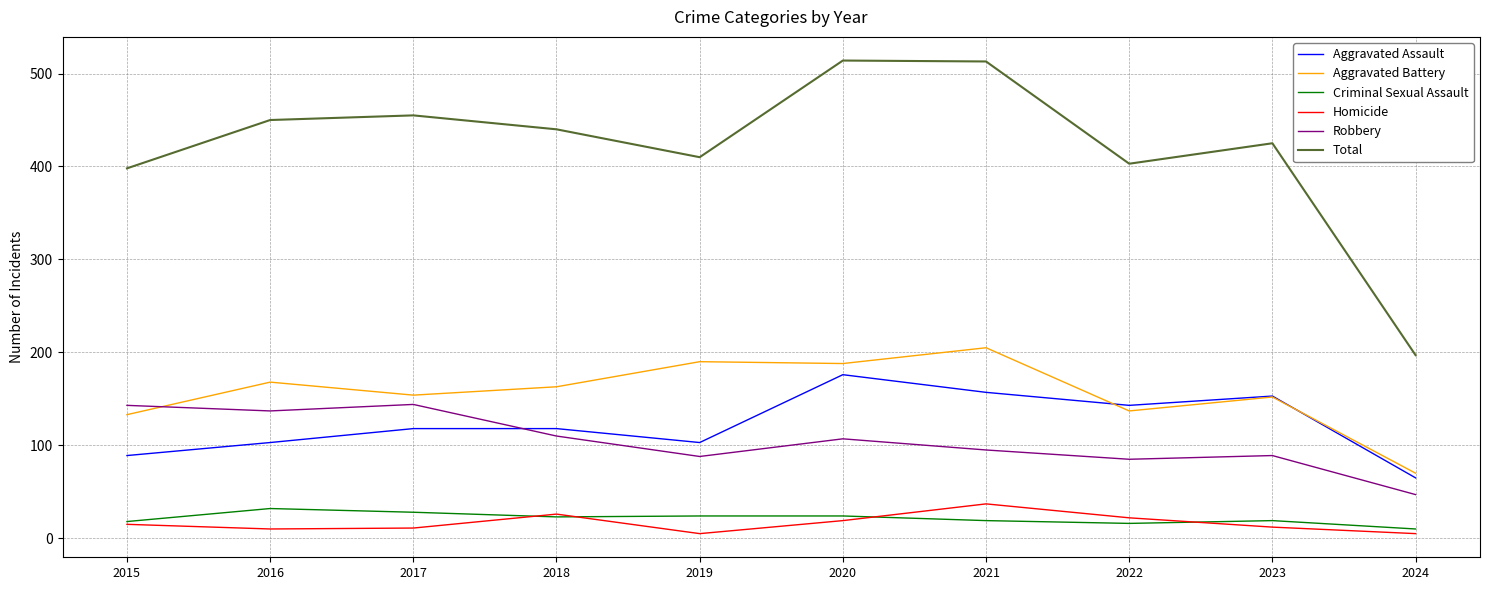

What is the difference between the highest and lowest values at 2023?

413